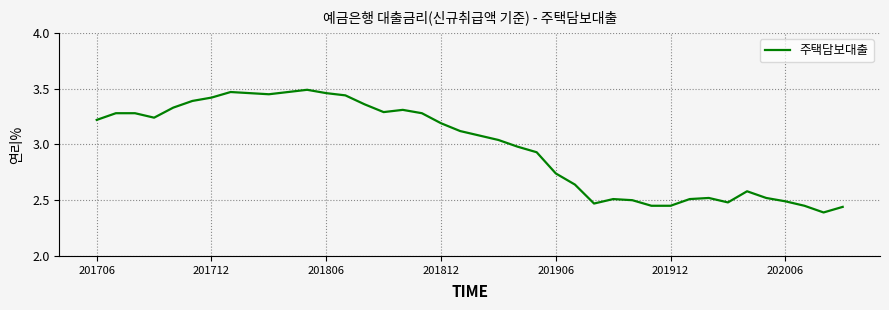

What is the difference between the maximum and minimum values?

1.1